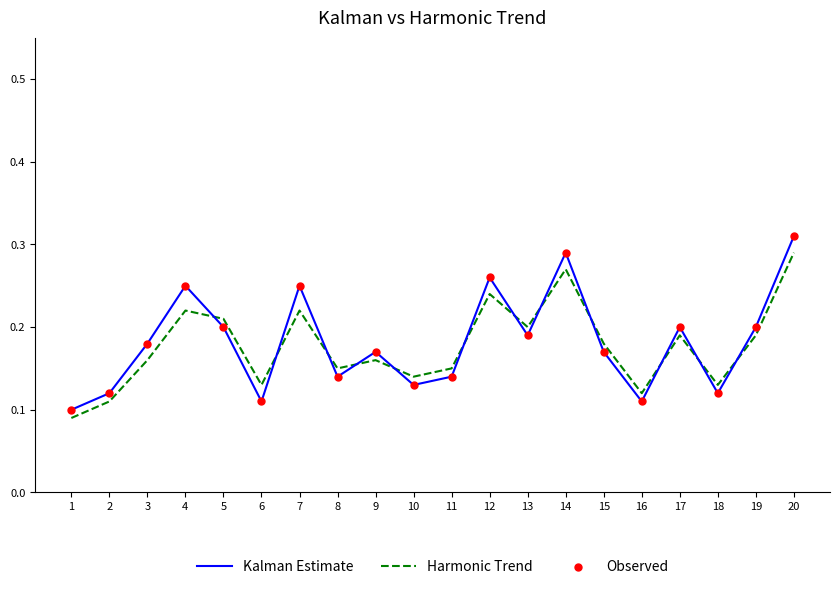

At which category is the sum across all series the highest?

20